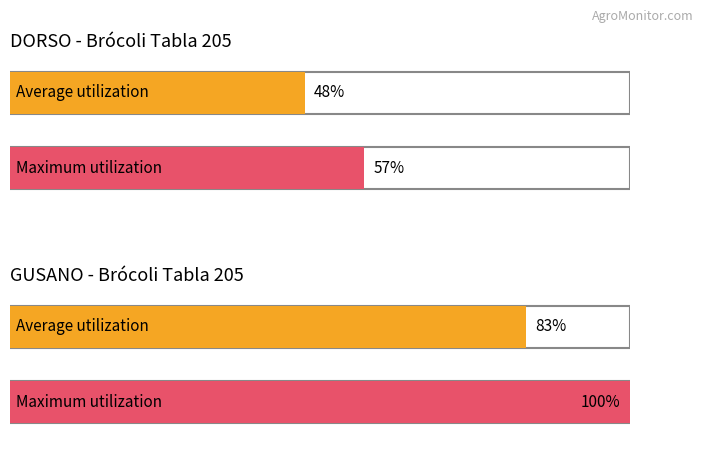

How many series are shown in this chart?

2